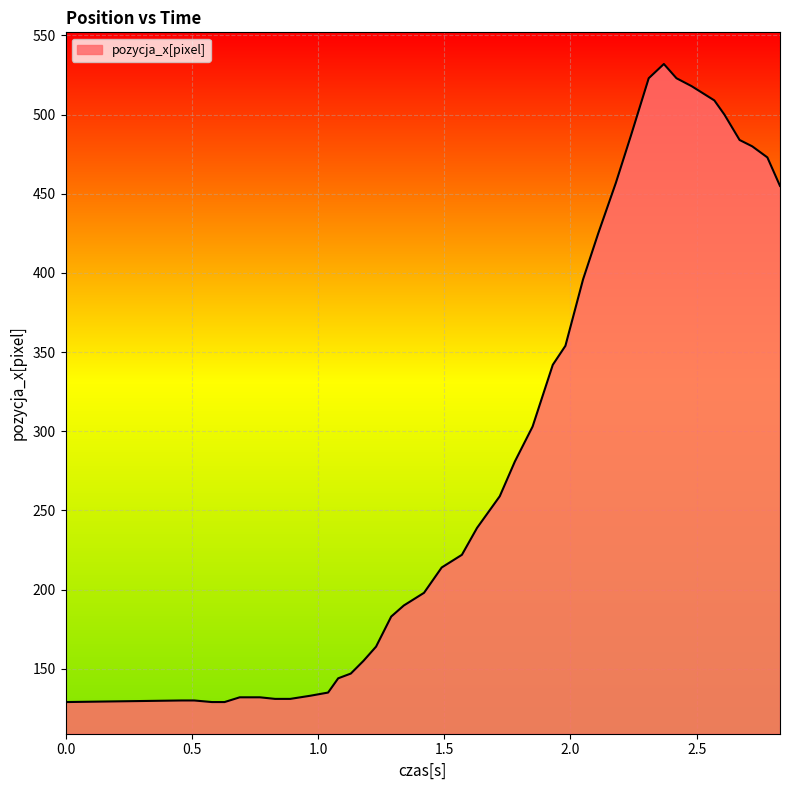

What is the greatest value displayed?

532